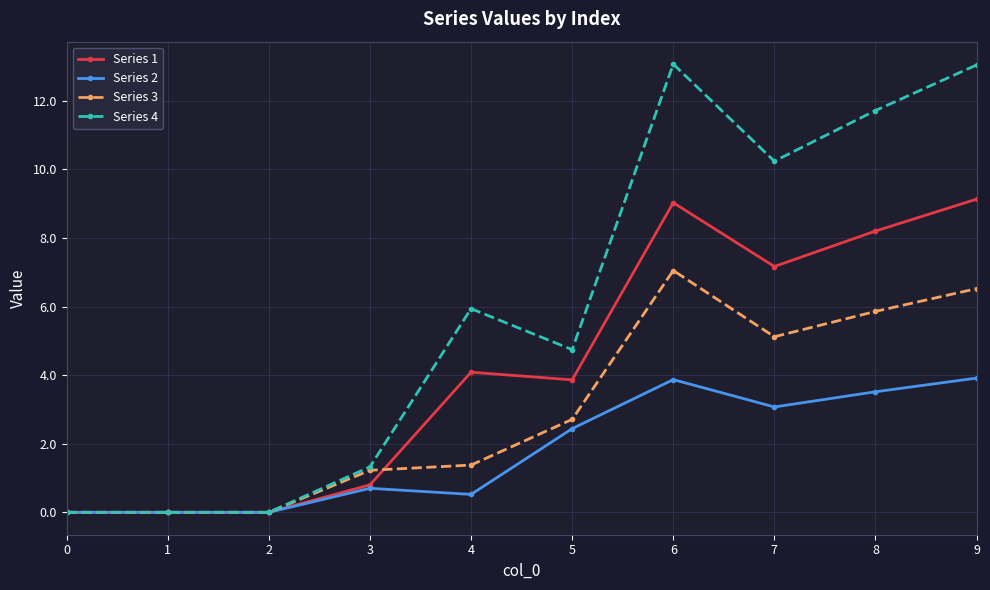

True or false: Series 2 has more than 0 interior local peaks.

True